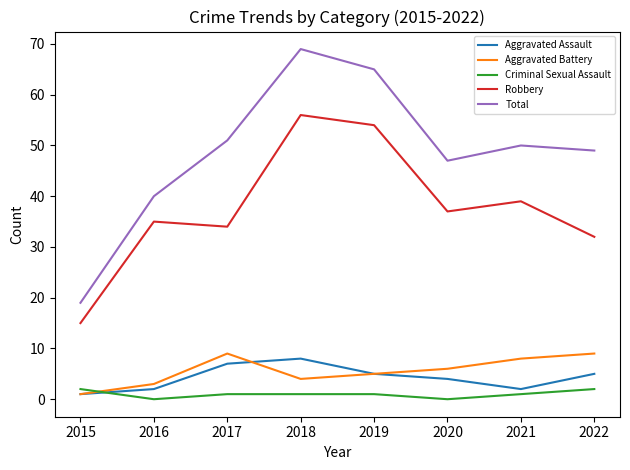

How many lines are shown in the chart?

5